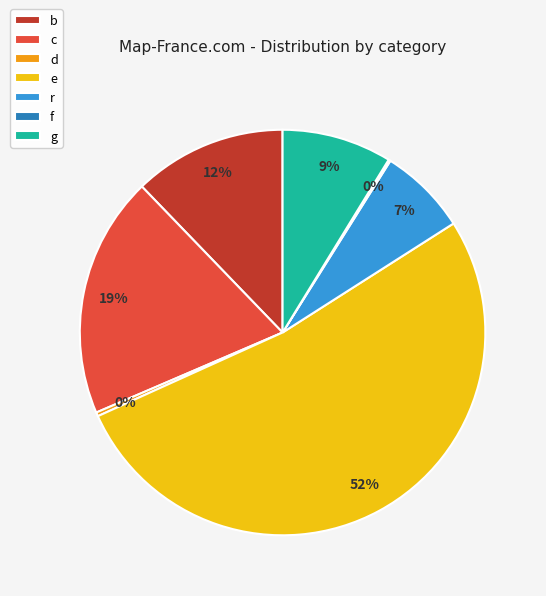

What is the largest slice in the pie chart?

e